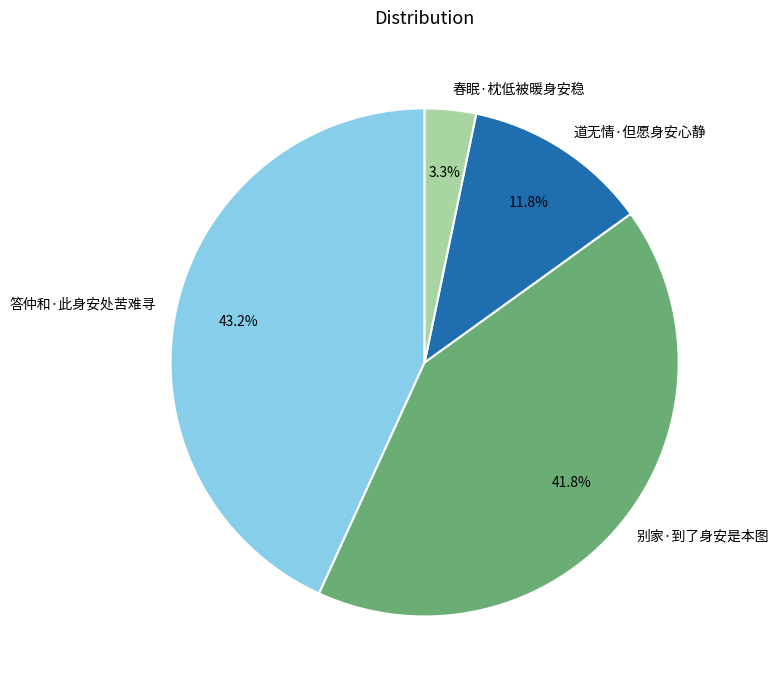

Rank the categories by value from highest to lowest.

答仲和·此身安处苦难寻, 别家·到了身安是本图, 道无情·但愿身安心静, 春眠·枕低被暖身安稳